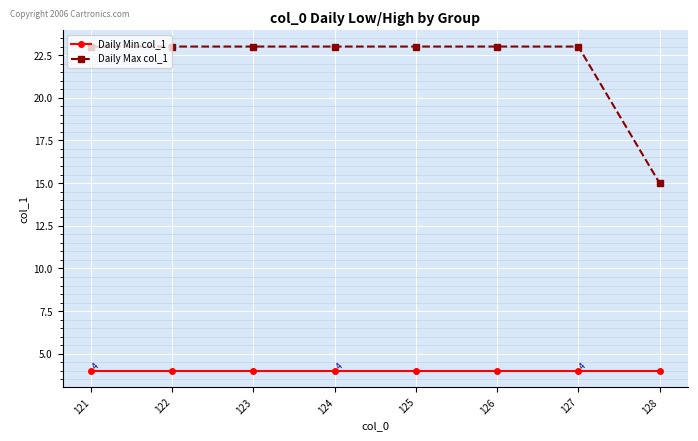

What is the value of the Daily Max col_1 point at the 2nd from the left?

23